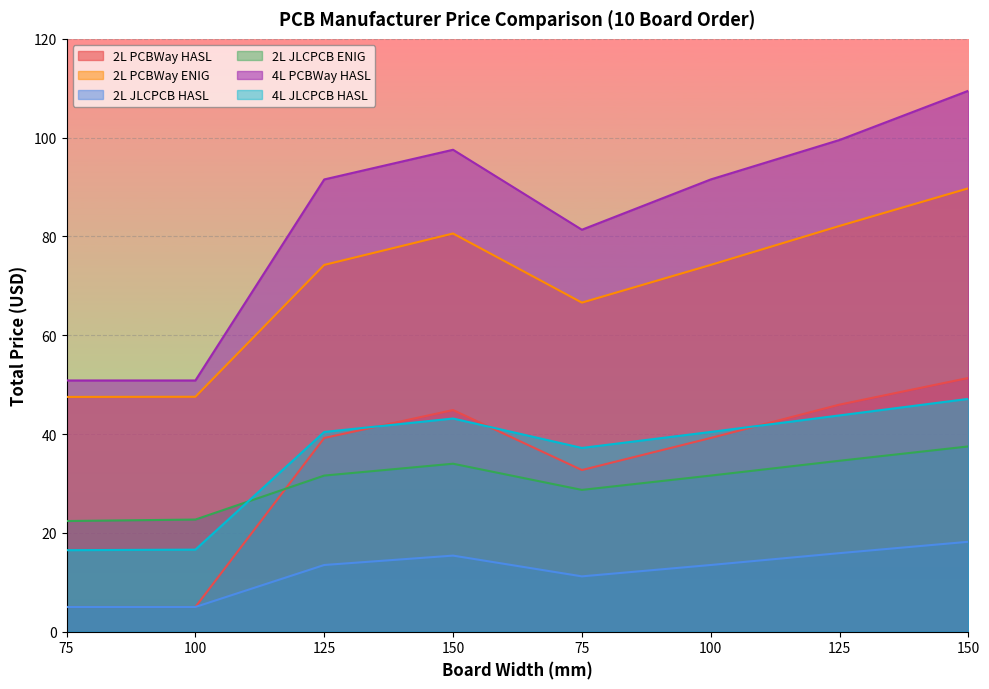

At which label does 2L JLCPCB HASL reach its minimum?

75